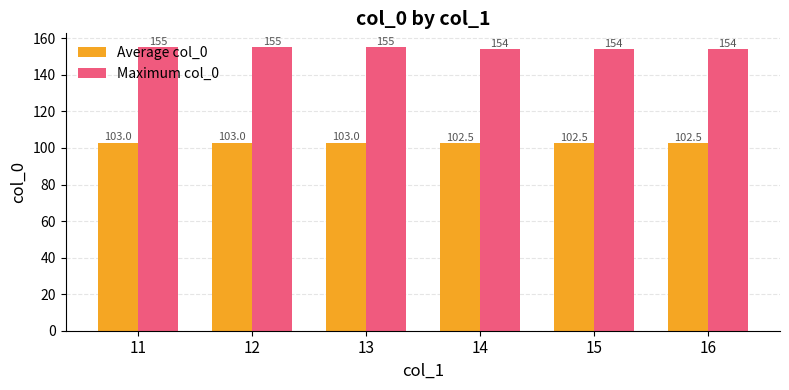

Reading right to left, extract all data points from this chart.

Average col_0: 16=102.5	15=102.5	14=102.5	13=103.0	12=103.0	11=103.0
Maximum col_0: 16=154.0	15=154.0	14=154.0	13=155.0	12=155.0	11=155.0